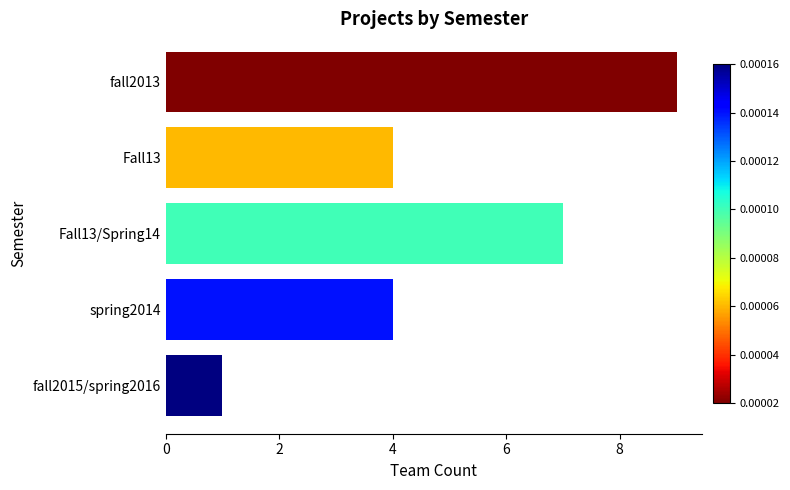

What is the change in value from Fall13 to fall2015/spring2016?

-3